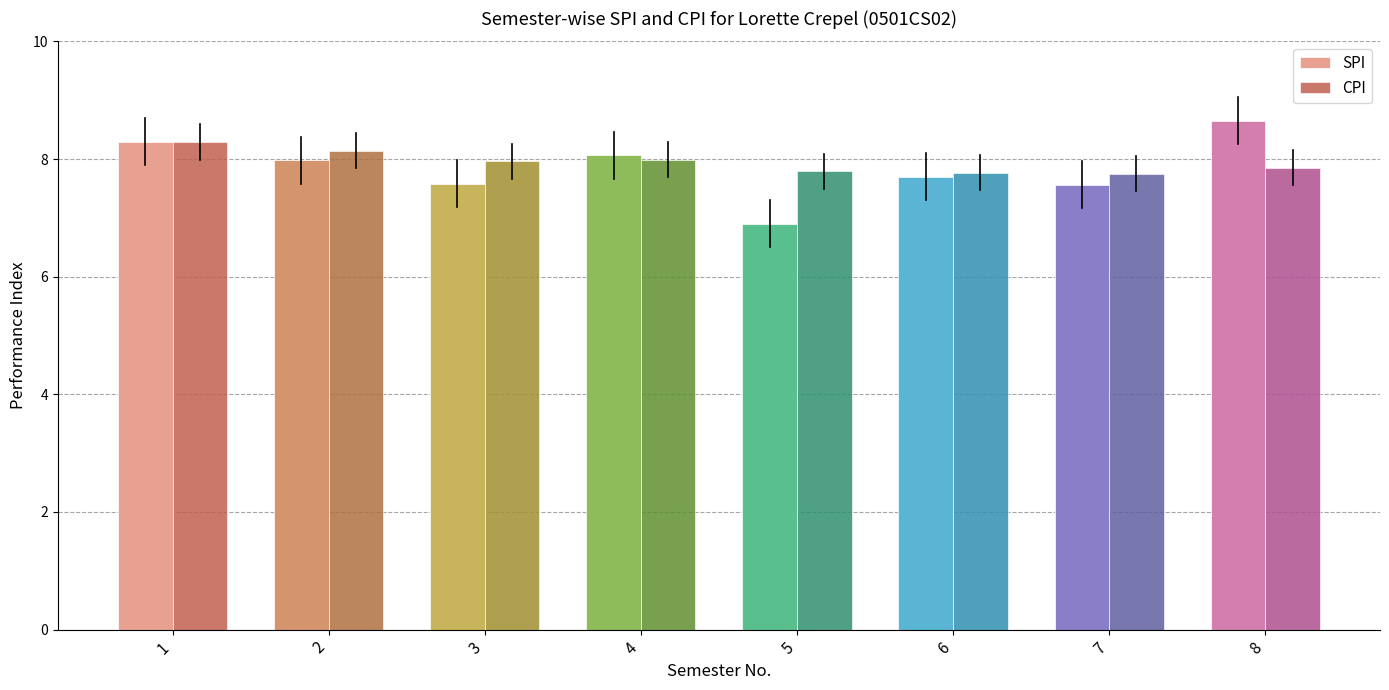

Between 1 and 7, which series saw the biggest shift?

SPI